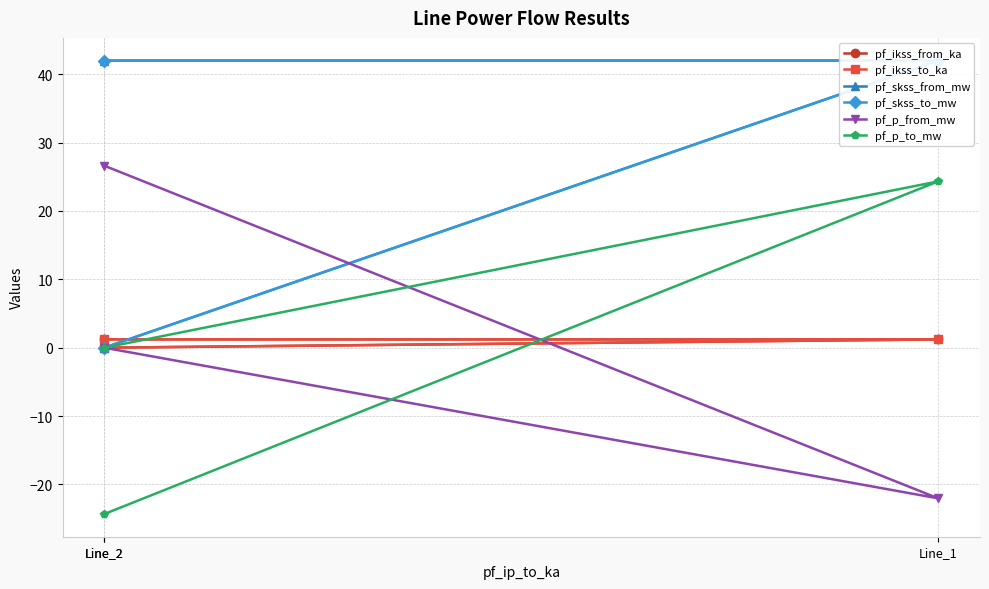

What is the sum of all pf_ikss_from_ka values?

2.4